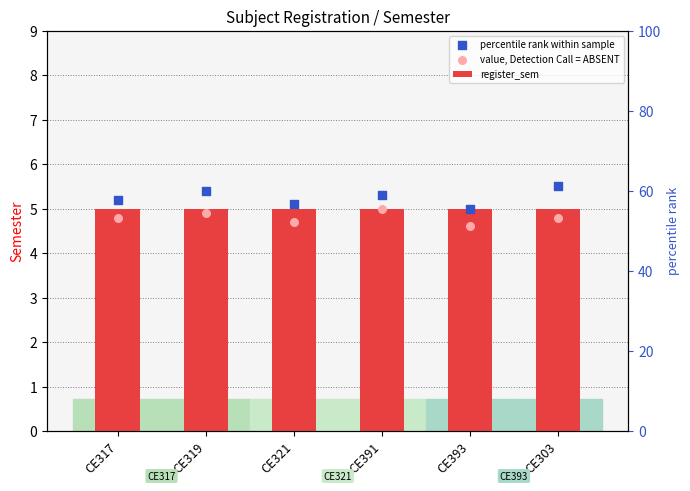

What are all the series names shown in the legend?

register_sem, percentile rank within sample, value, Detection Call = ABSENT